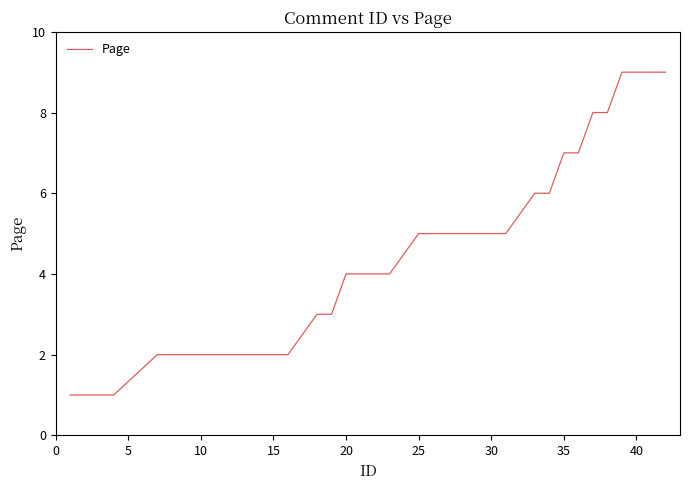

Does the chart display data point markers on the line(s)?

No